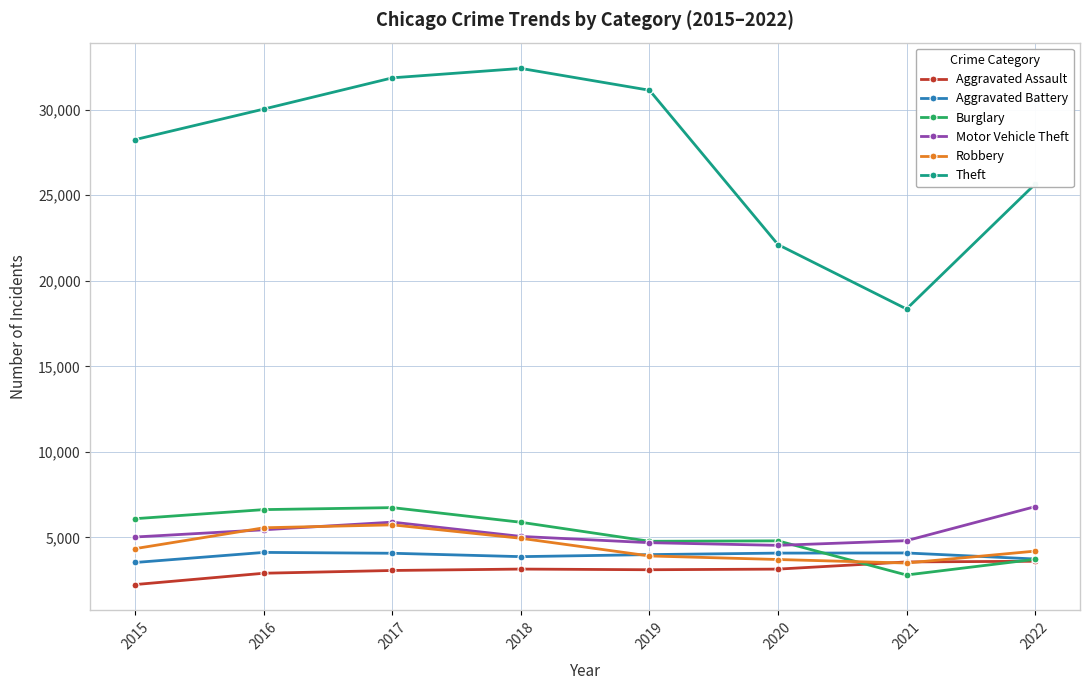

What is the minimum value for Aggravated Battery?

3539